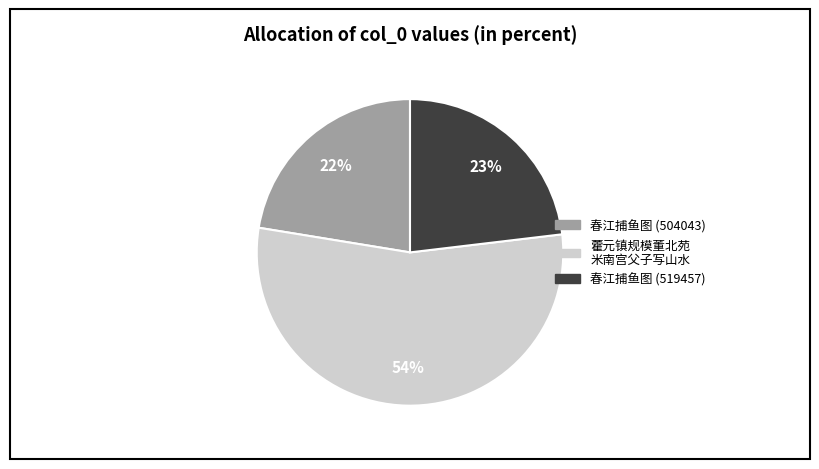

Between 春江捕鱼图 (519457) and 春江捕鱼图 (504043), which is larger?

春江捕鱼图 (519457)